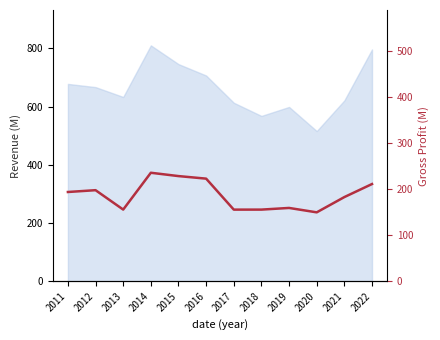

Is it true that the value at 2020 is 149.8?

True